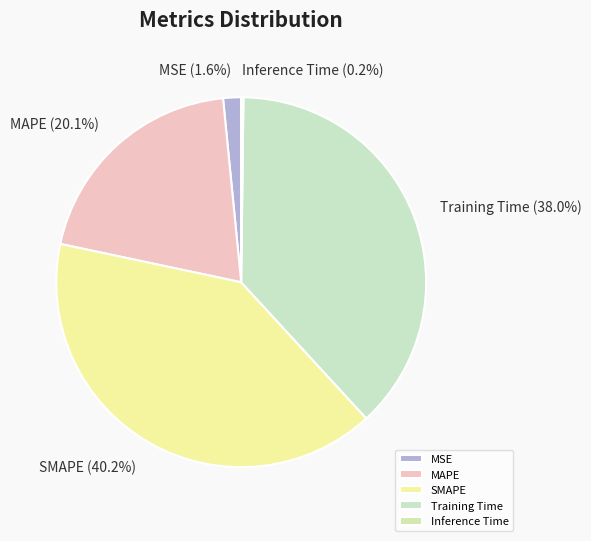

Does SMAPE account for over 50% of the chart?

No